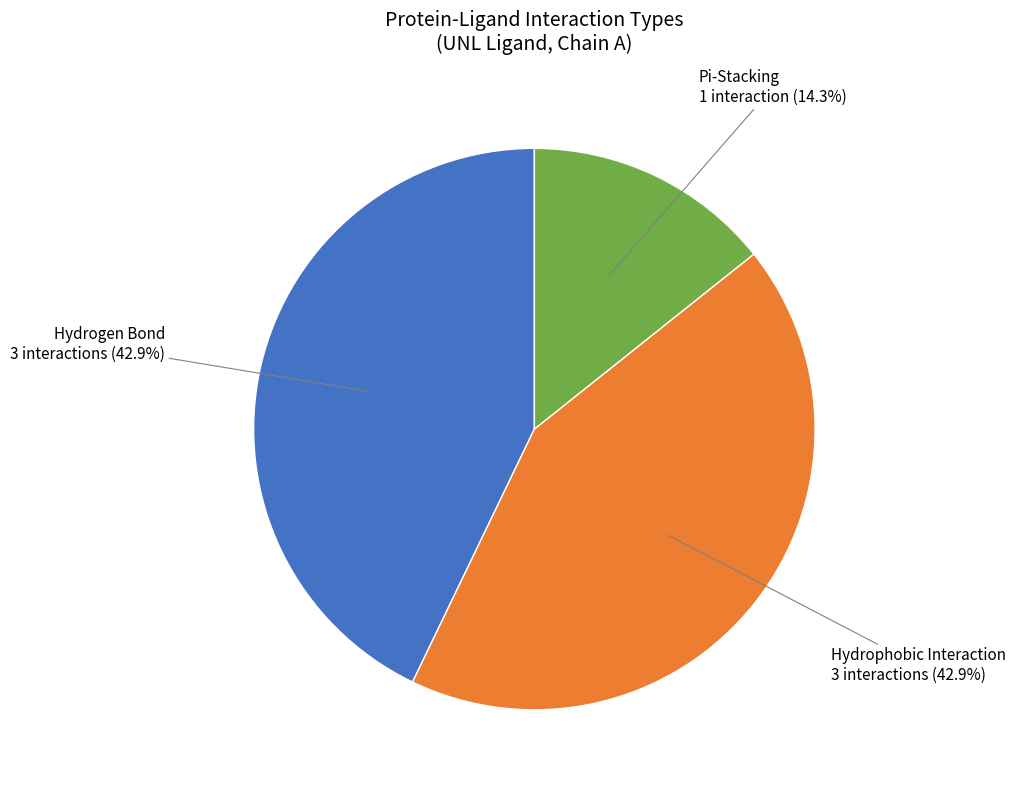

Is there any slice that represents more than half of the pie?

No